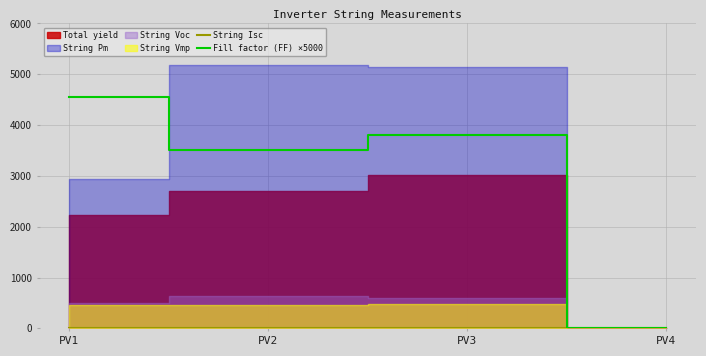

At which label does String Isc first exceed 11?

PV2